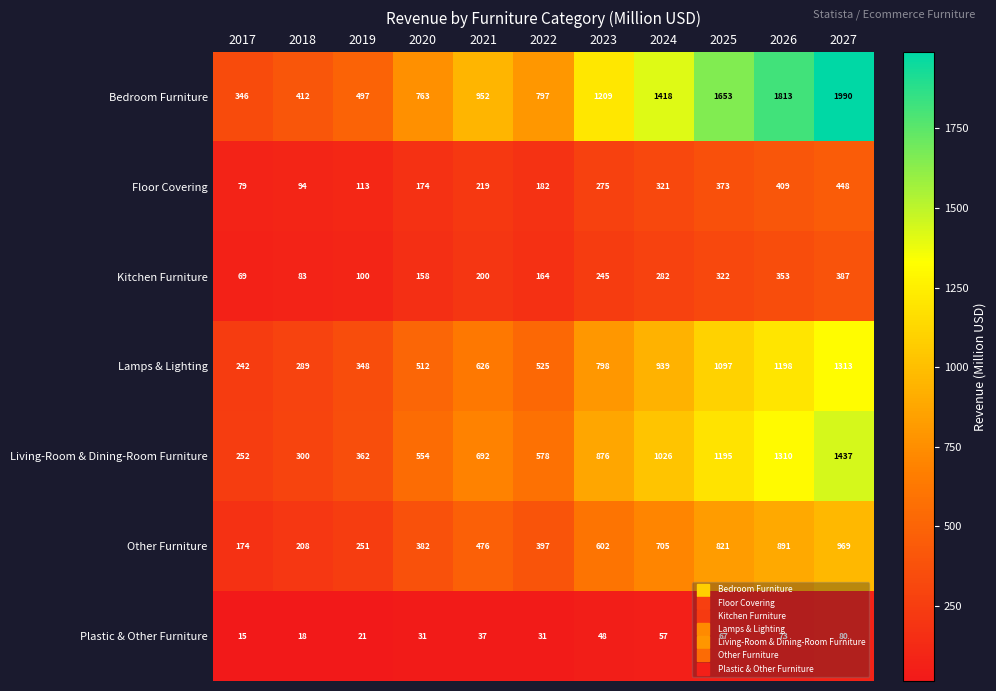

What is the difference between the highest and lowest values at 2022?

766